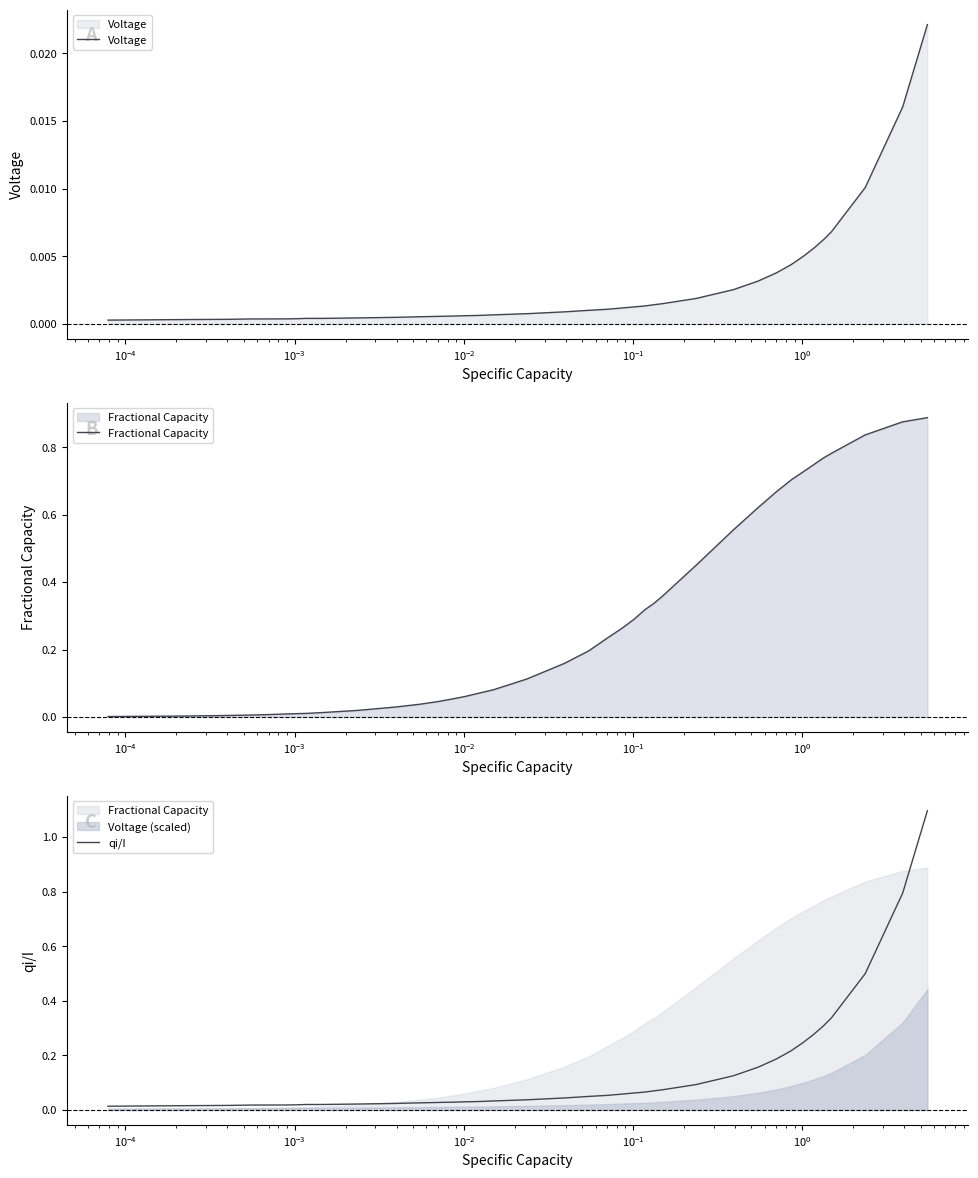

List the series in order of their peak value, highest first.

qi/I, Fractional Capacity, Voltage